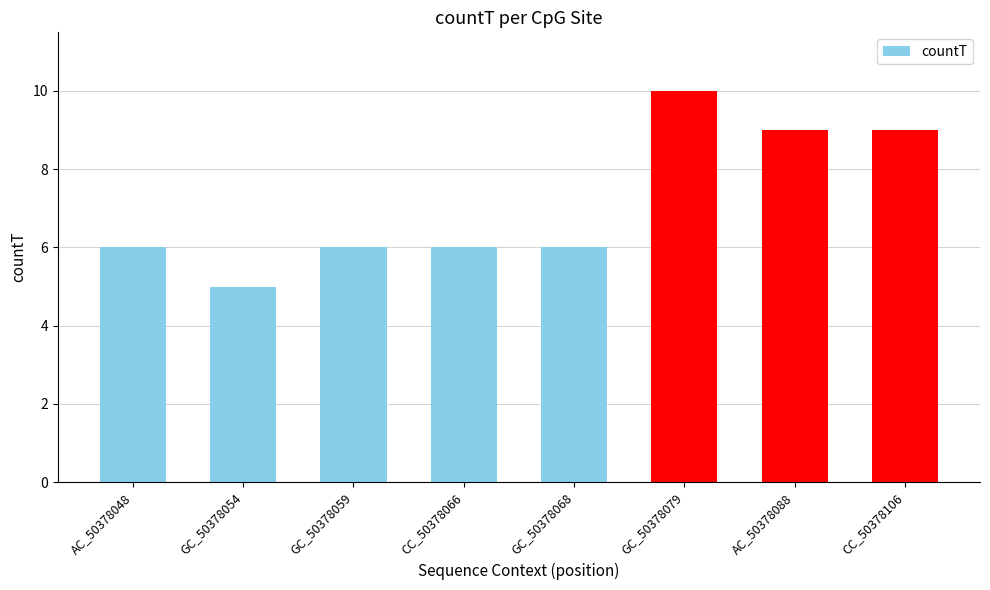

Reading left to right, extract all data points from this chart.

6	5	6	6	6	10	9	9